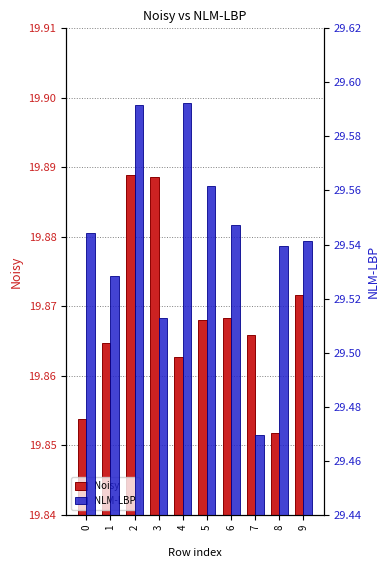

True or false: Noisy has a value of 19.9 at 8.

True